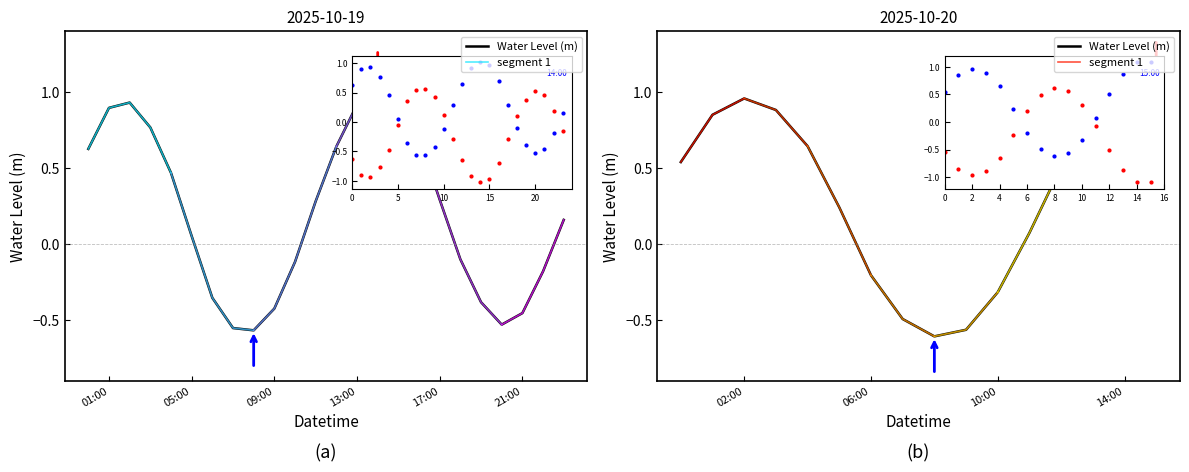

Is it true that the value at 2025-10-19 20:00:00 is -0.9?

False